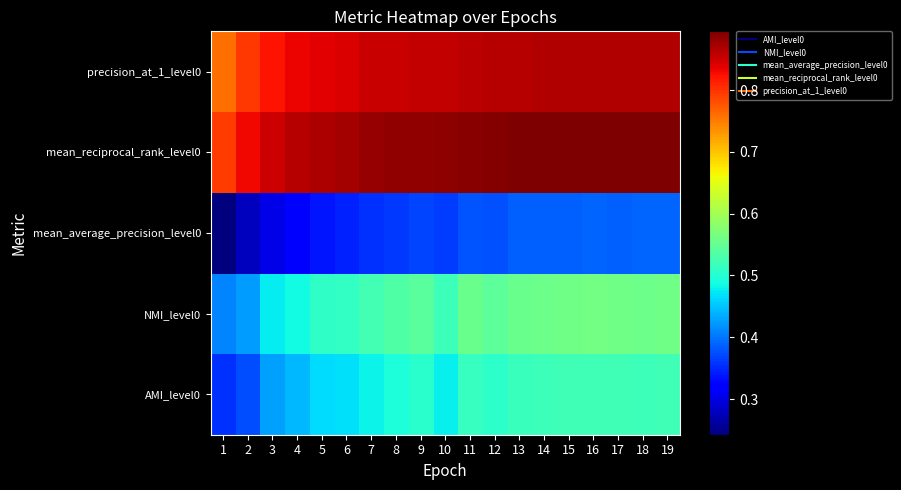

Reading left to right, list all the values displayed in this chart.

AMI_level0: 1=0.4	2=0.4	3=0.4	4=0.4	5=0.5	6=0.5	7=0.5	8=0.5	9=0.5	10=0.5	11=0.5	12=0.5	13=0.5	14=0.5	15=0.5	16=0.5	17=0.5	18=0.5	19=0.5
NMI_level0: 1=0.4	2=0.4	3=0.5	4=0.5	5=0.5	6=0.5	7=0.5	8=0.5	9=0.5	10=0.5	11=0.6	12=0.5	13=0.6	14=0.6	15=0.6	16=0.6	17=0.6	18=0.6	19=0.6
mean_average_precision_level0: 1=0.2	2=0.3	3=0.3	4=0.3	5=0.3	6=0.3	7=0.4	8=0.4	9=0.4	10=0.4	11=0.4	12=0.4	13=0.4	14=0.4	15=0.4	16=0.4	17=0.4	18=0.4	19=0.4
mean_reciprocal_rank_level0: 1=0.8	2=0.8	3=0.9	4=0.9	5=0.9	6=0.9	7=0.9	8=0.9	9=0.9	10=0.9	11=0.9	12=0.9	13=0.9	14=0.9	15=0.9	16=0.9	17=0.9	18=0.9	19=0.9
precision_at_1_level0: 1=0.8	2=0.8	3=0.8	4=0.8	5=0.8	6=0.8	7=0.9	8=0.9	9=0.9	10=0.9	11=0.9	12=0.9	13=0.9	14=0.9	15=0.9	16=0.9	17=0.9	18=0.9	19=0.9